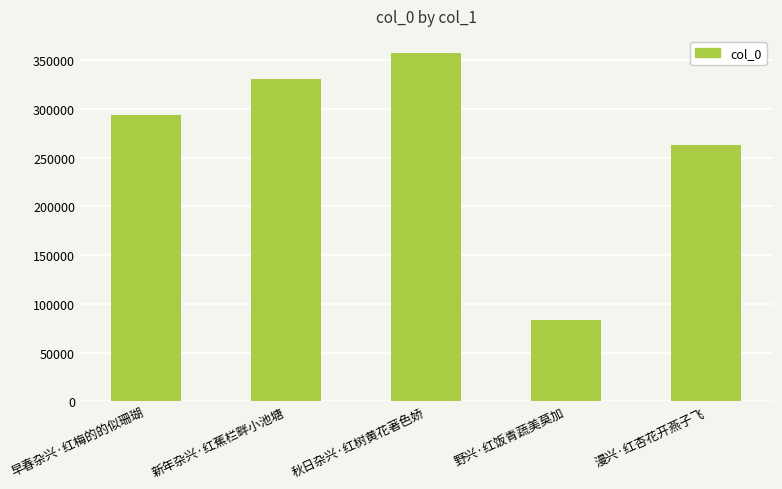

What is the average value?

265612